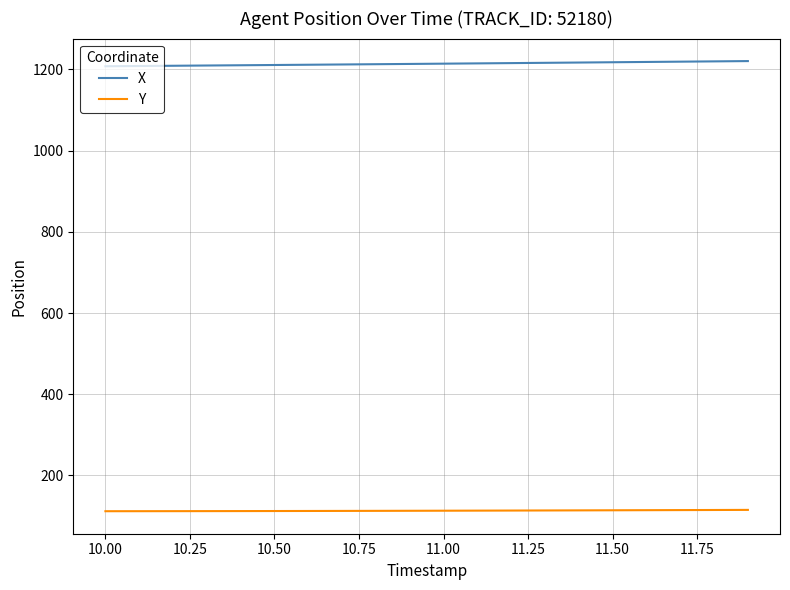

List the series in order of their overall mean, highest first.

X, Y